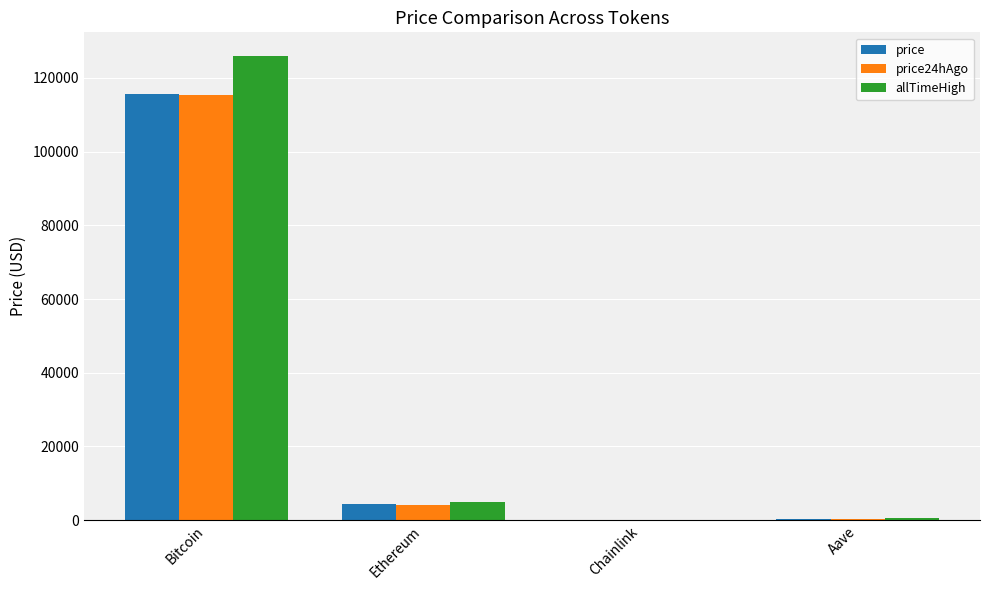

At which label is price24hAgo closest to 57630?

Ethereum